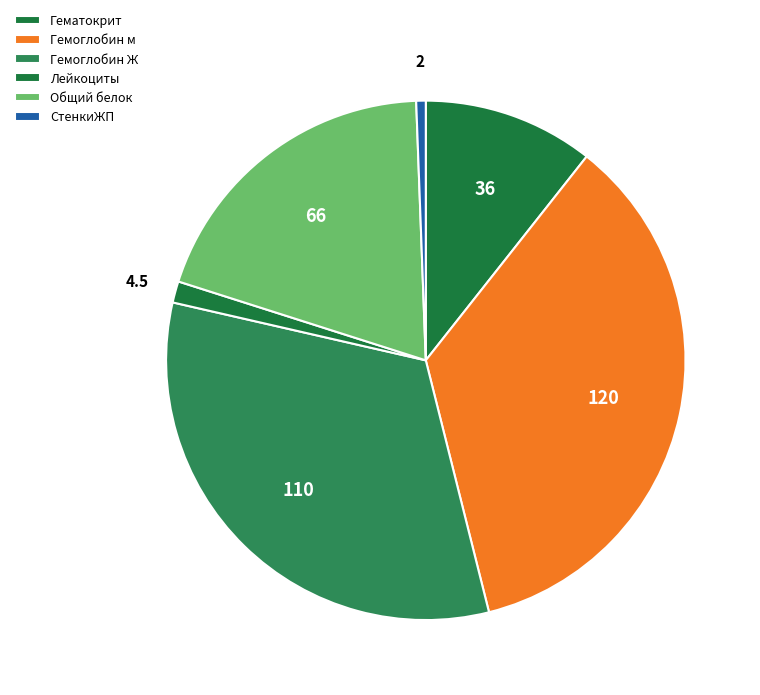

Is there any slice that represents more than half of the pie?

No